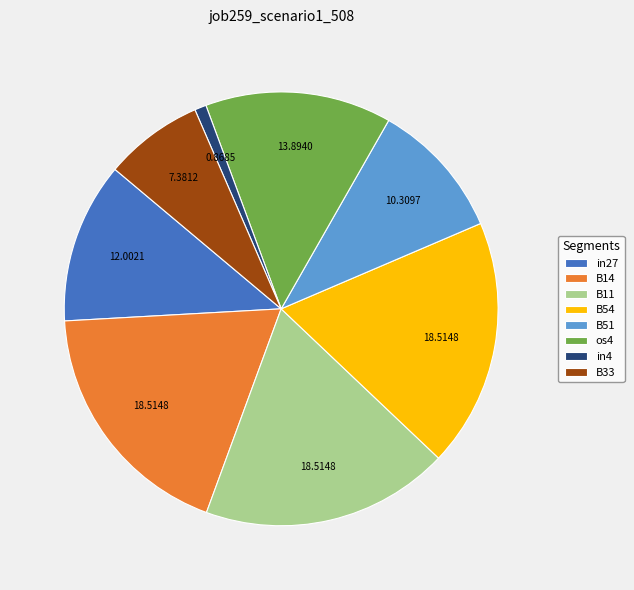

Count the number of slices in the pie.

8